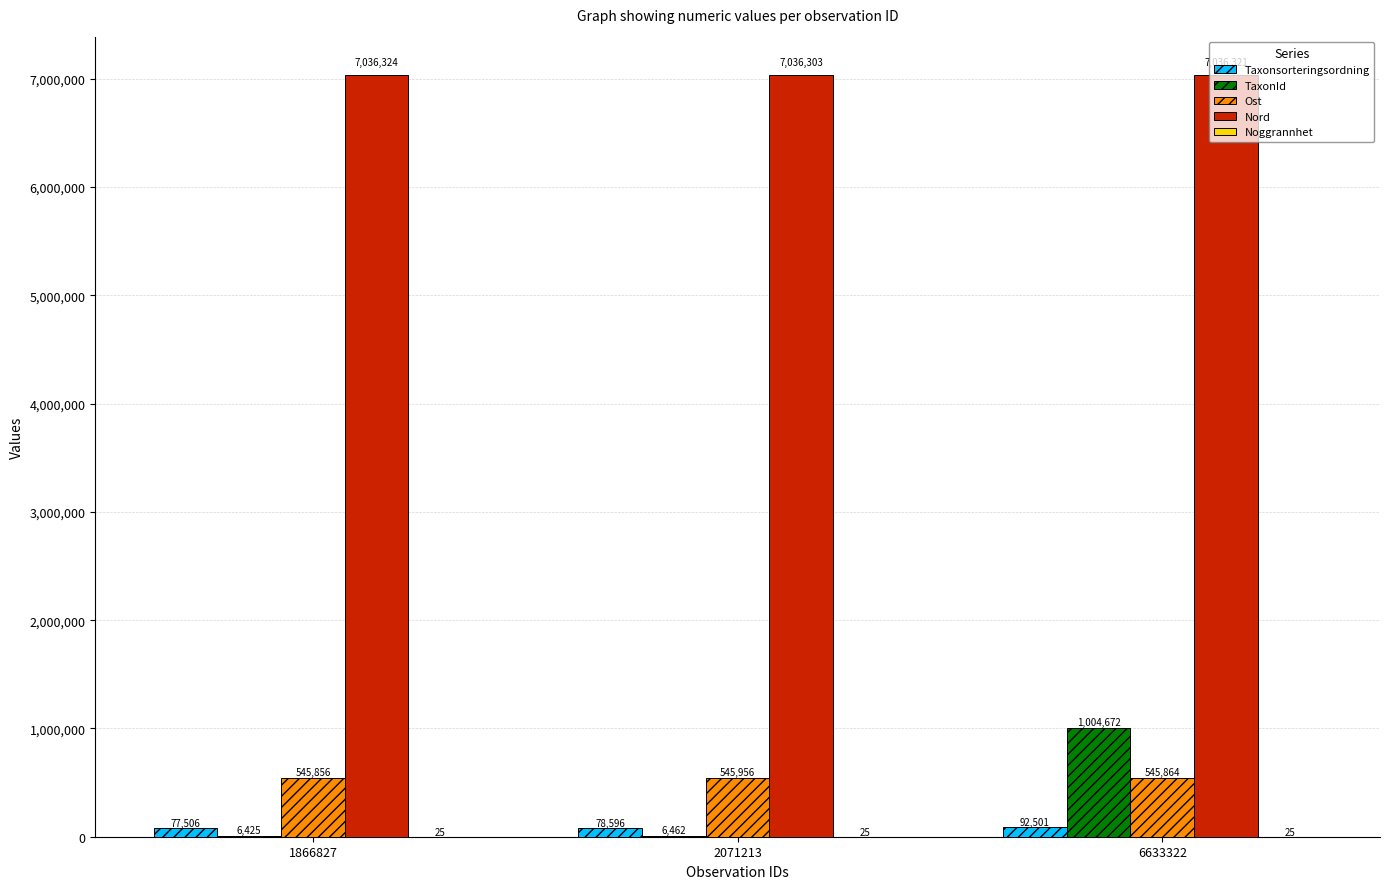

Which series changed the most between 2071213 and 6633322?

TaxonId